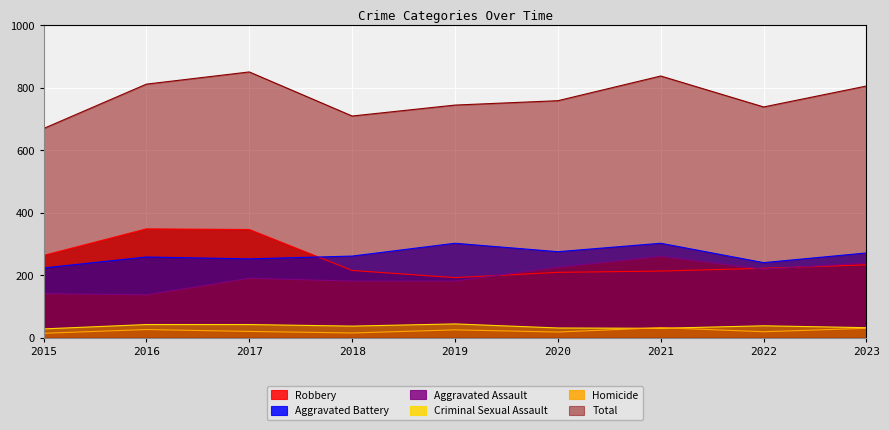

Reading left to right, transcribe all the data shown in this chart.

Aggravated Assault: 141	137	190	181	181	225	260	219	239
Aggravated Battery: 223	258	252	261	302	275	302	240	271
Criminal Sexual Assault: 28	42	42	37	44	31	30	38	32
Homicide: 14	26	20	15	25	18	32	19	30
Robbery: 263	348	346	215	192	209	213	222	233
Total: 669	811	850	709	744	758	837	738	805